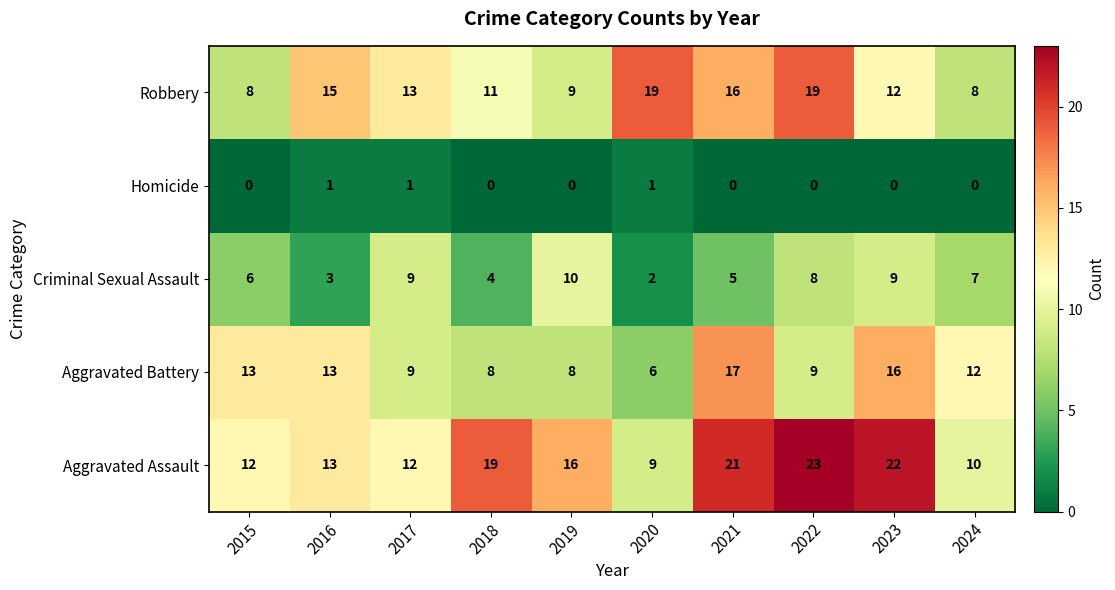

Is it true that Aggravated Battery equals 6 at 2020?

True